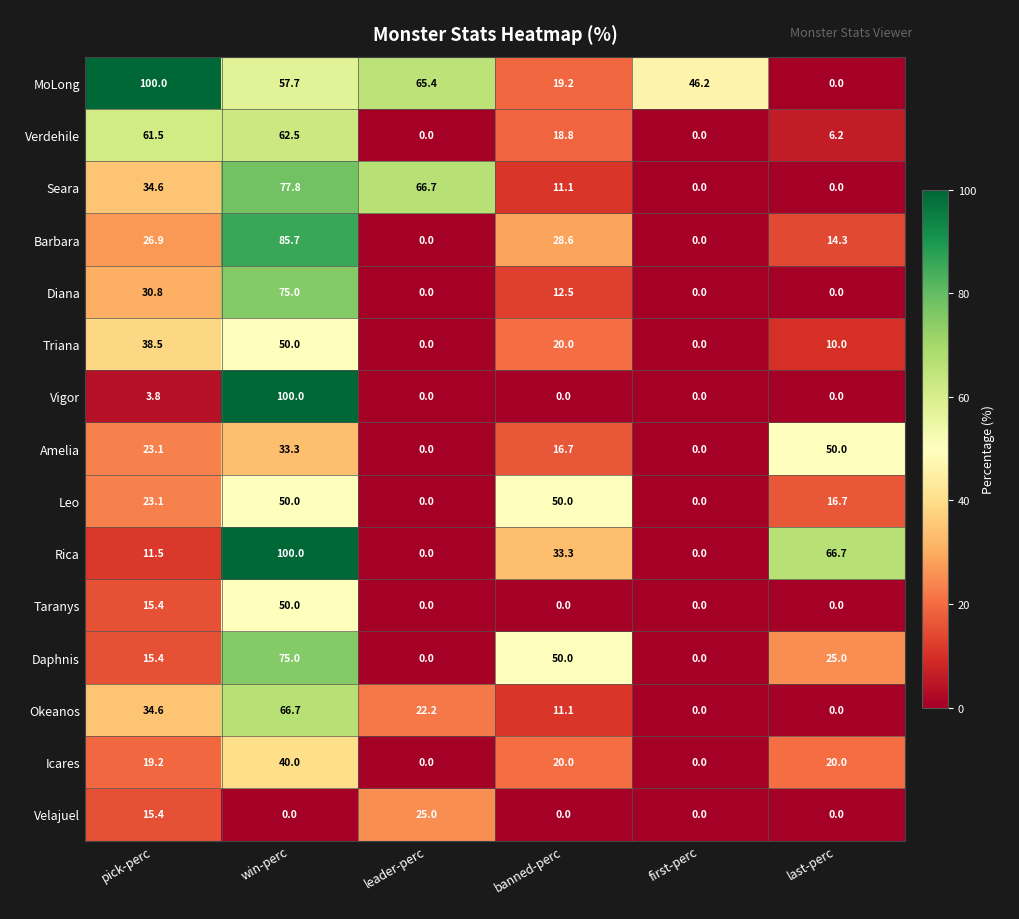

What is the spread (max minus min) of values at banned-perc?

50.0